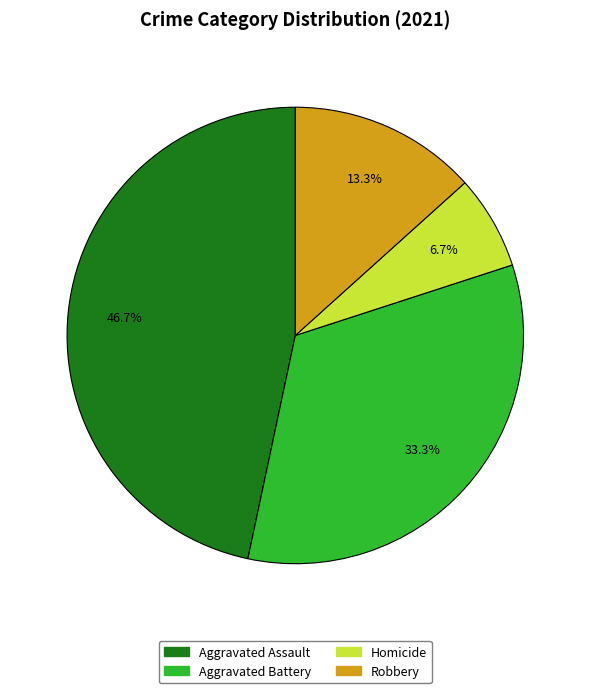

Which has a higher value, Aggravated Battery or Homicide?

Aggravated Battery